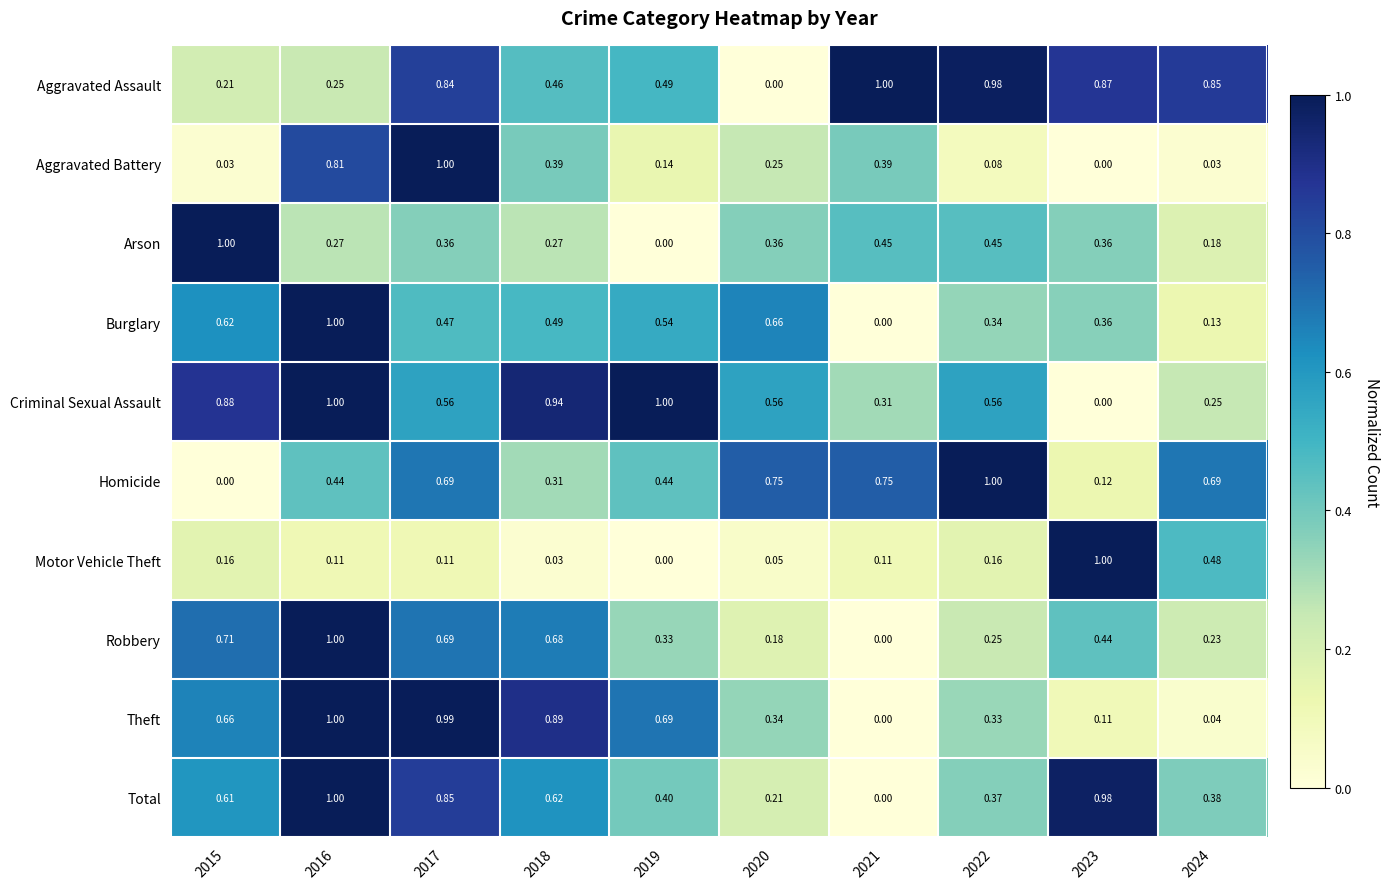

Count the number of data series in this chart.

10